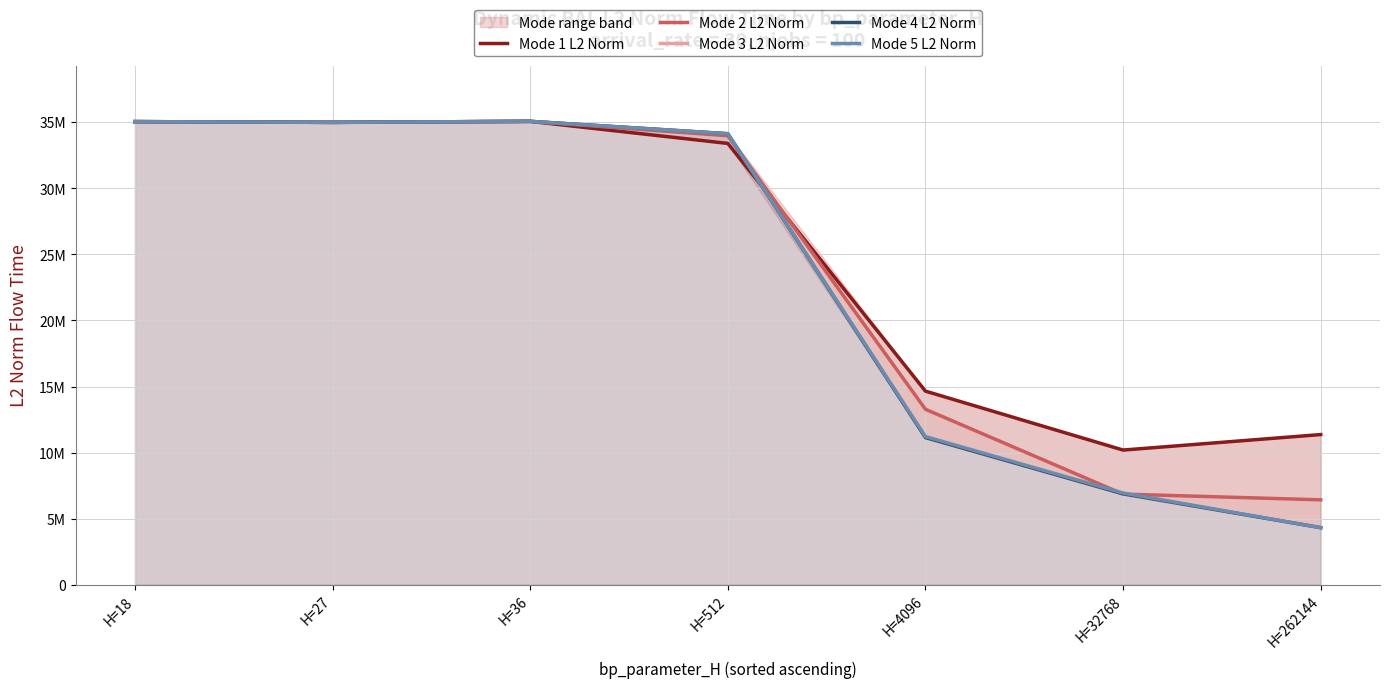

Between H=262144 and H=27, which is larger?

H=27